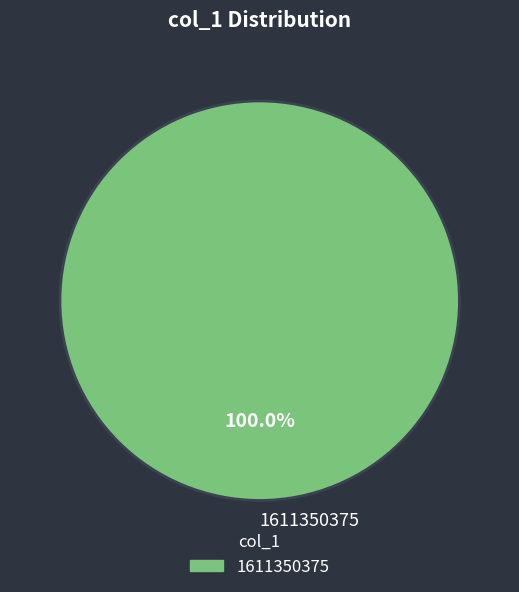

Does any single category account for the majority?

Yes